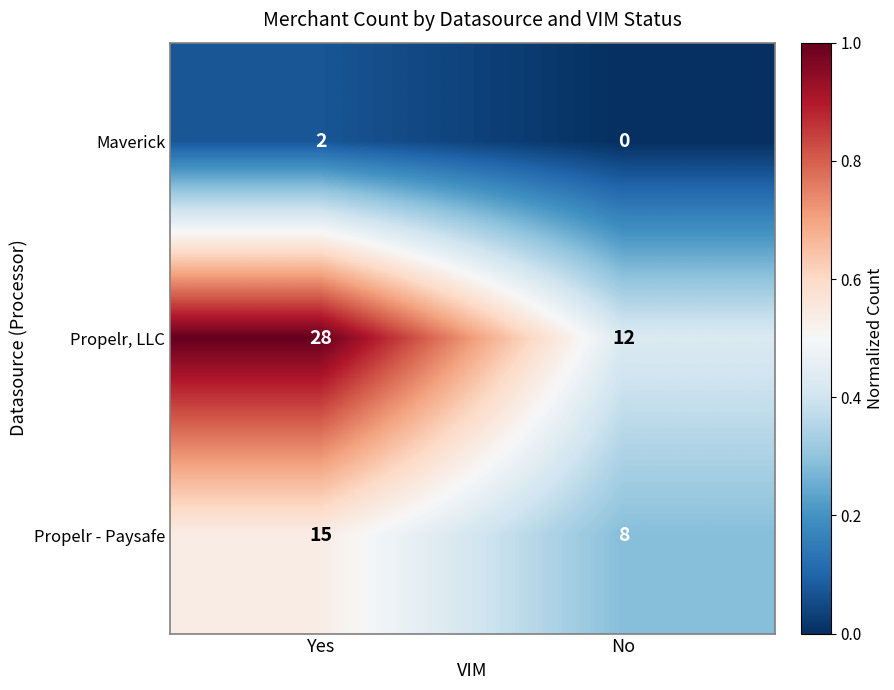

Which category has the highest value in the Propelr - Paysafe series?

Yes